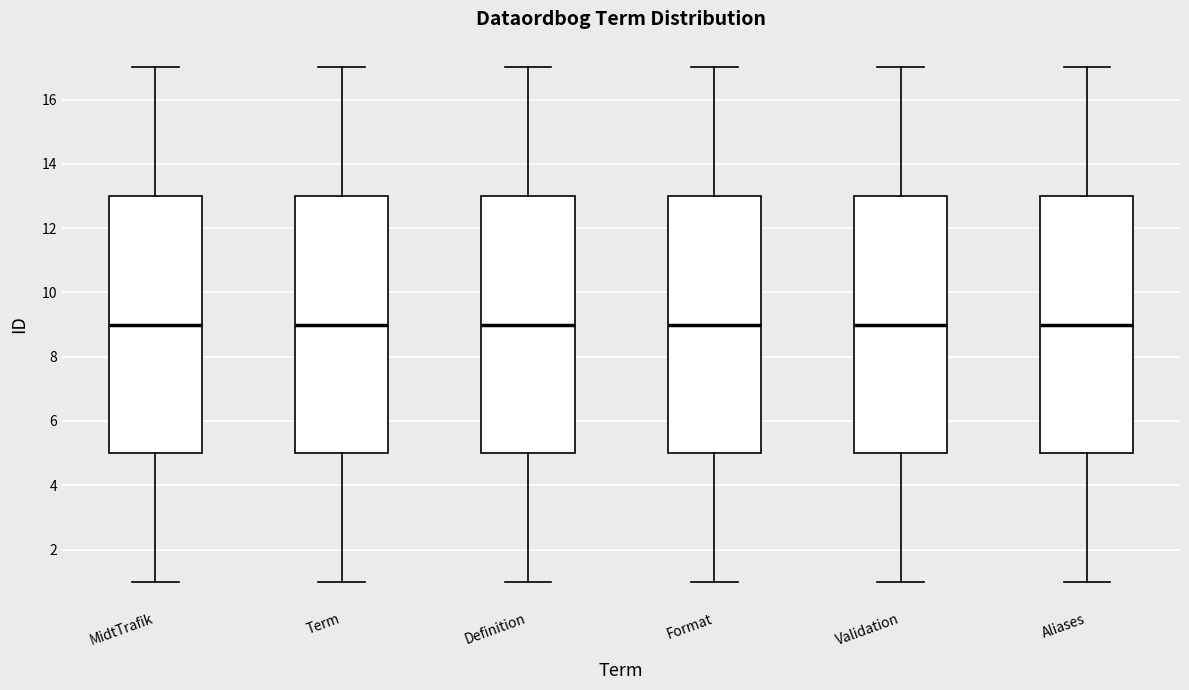

Reading left to right, read every box against the y-axis: the position of its median line, the range the box covers, and the ends of its whiskers. The values are not printed on the chart, so give them approximately, as read against the axis.

MidtTrafik: median 9, box 5 to 13, whiskers 1 to 17
Term: median 9, box 5 to 13, whiskers 1 to 17
Definition: median 9, box 5 to 13, whiskers 1 to 17
Format: median 9, box 5 to 13, whiskers 1 to 17
Validation: median 9, box 5 to 13, whiskers 1 to 17
Aliases: median 9, box 5 to 13, whiskers 1 to 17